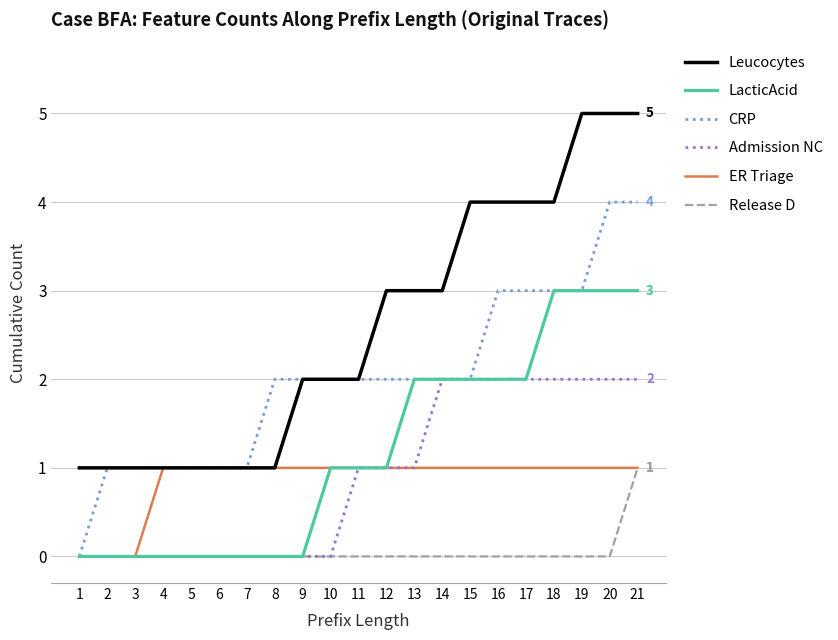

What is the spread (max minus min) of values at 20?

5